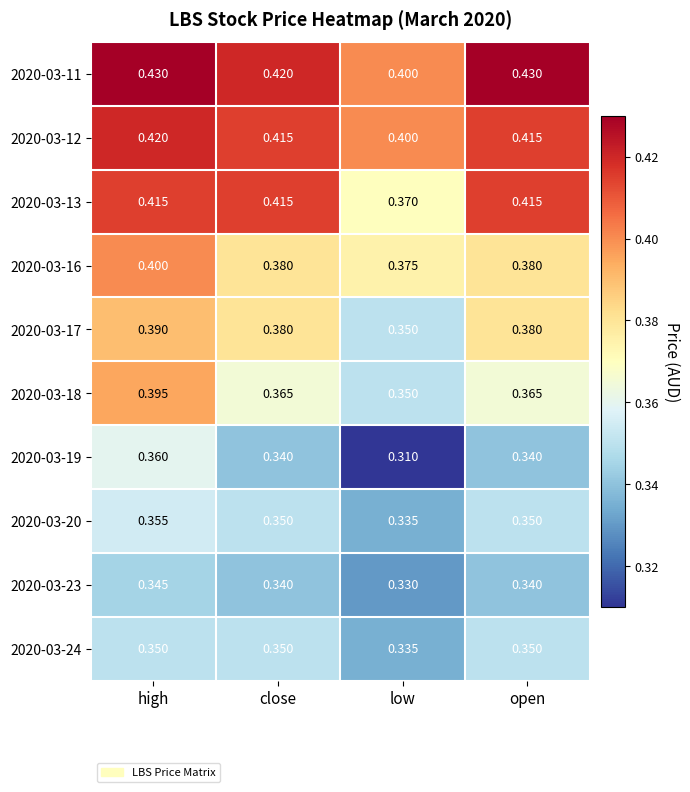

Which category has the lowest value in the 2020-03-13 series?

low